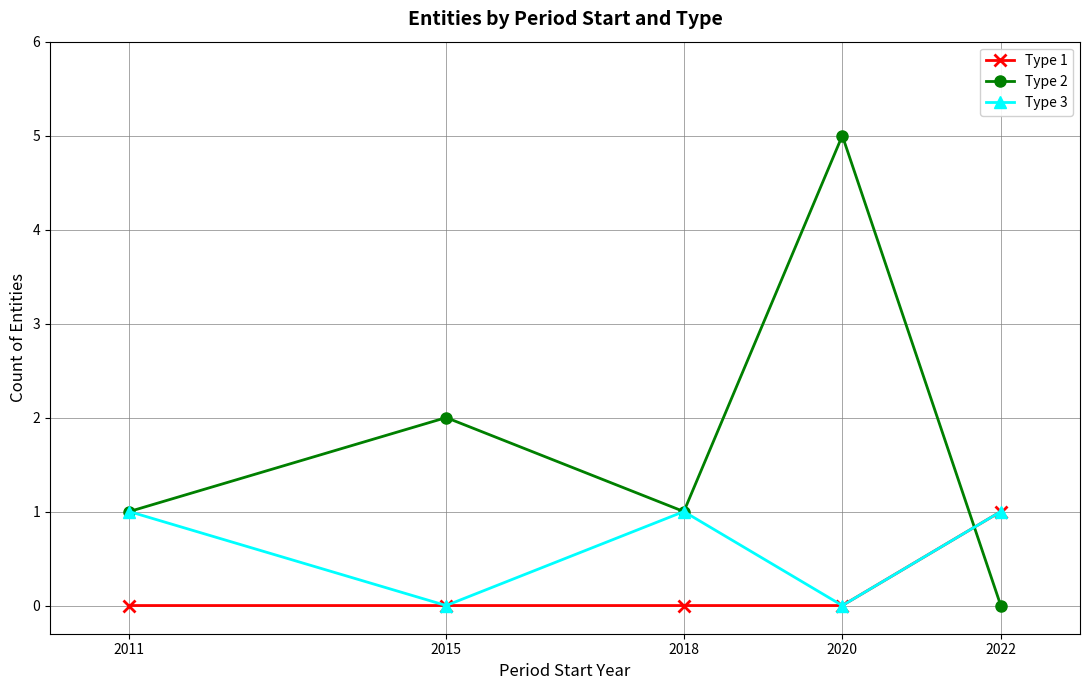

True or false: Type 1 and Type 2 intersect in this chart.

True